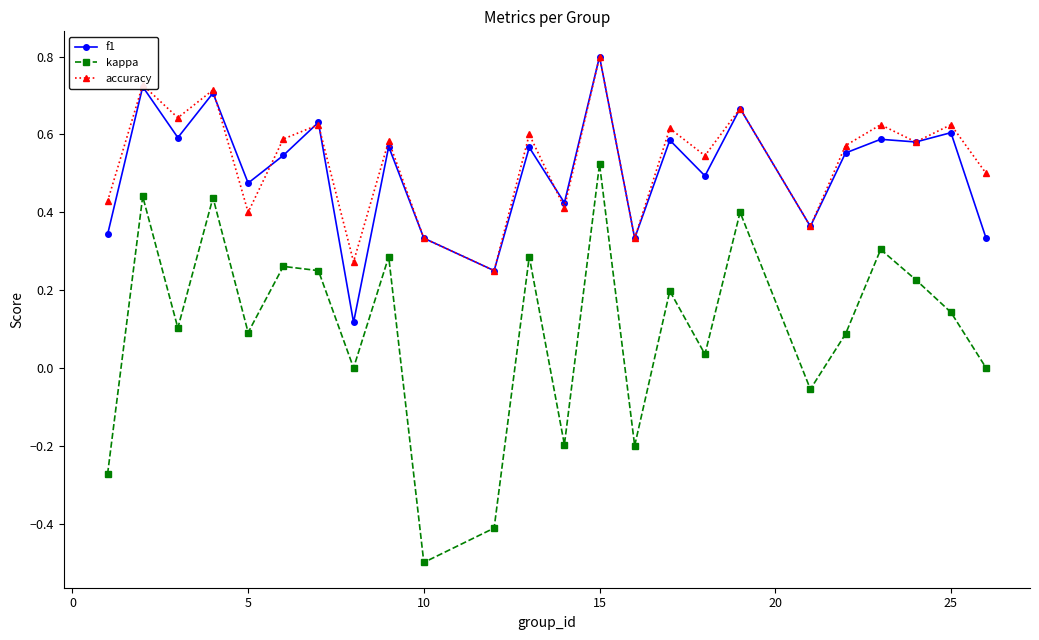

What is the greatest value displayed?

0.8